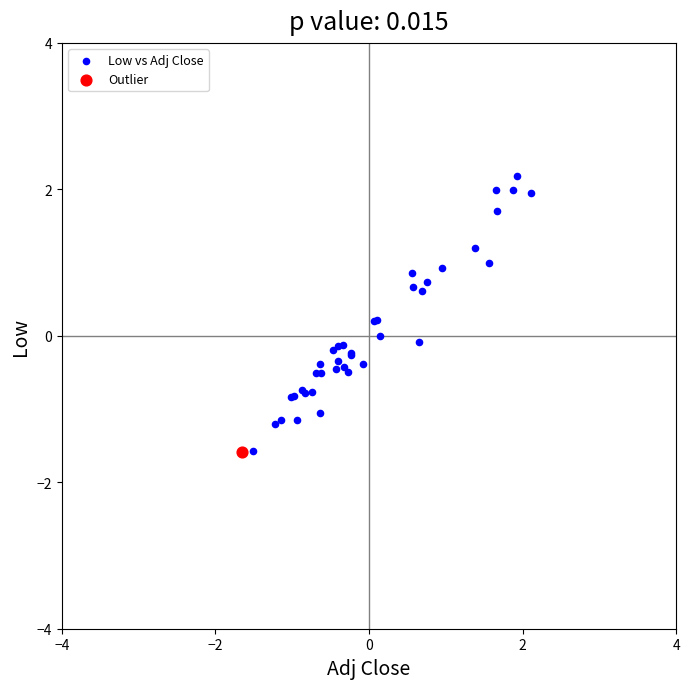

What are all the series names shown in the legend?

Low vs Adj Close, Outlier